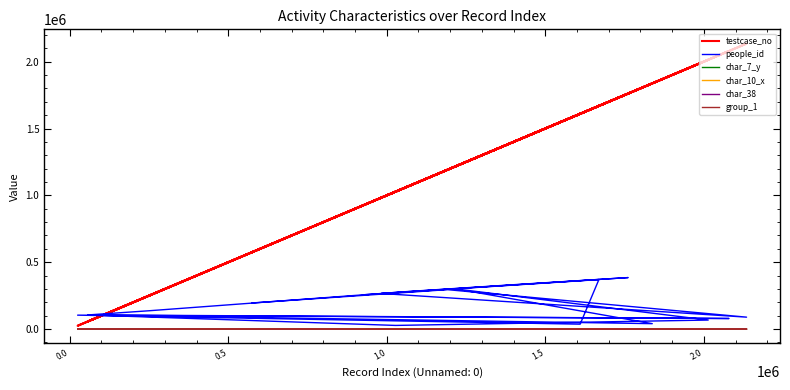

Does the chart display data point markers on the line(s)?

No